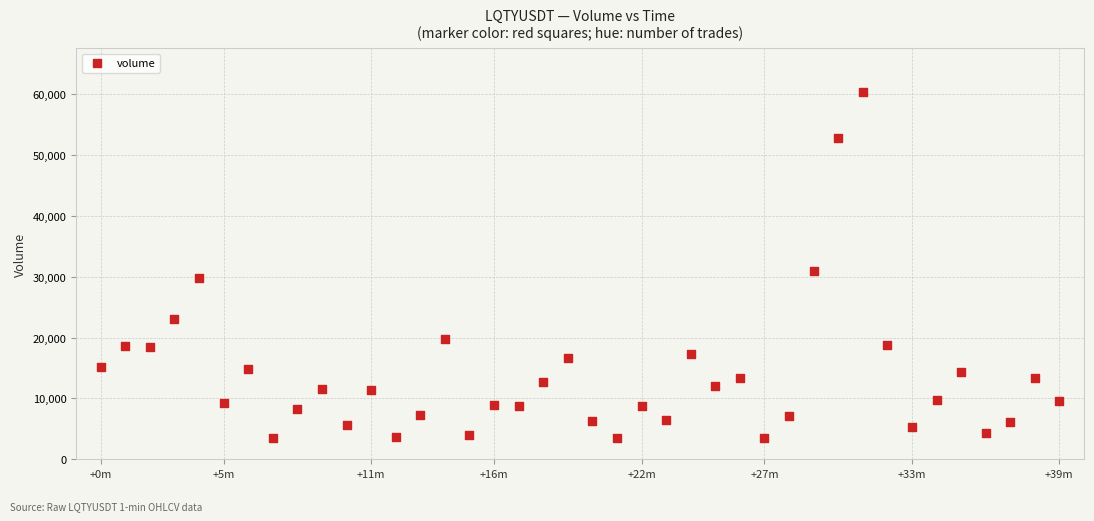

What Y value in the scatter plot is closest to 31897?

30965.9